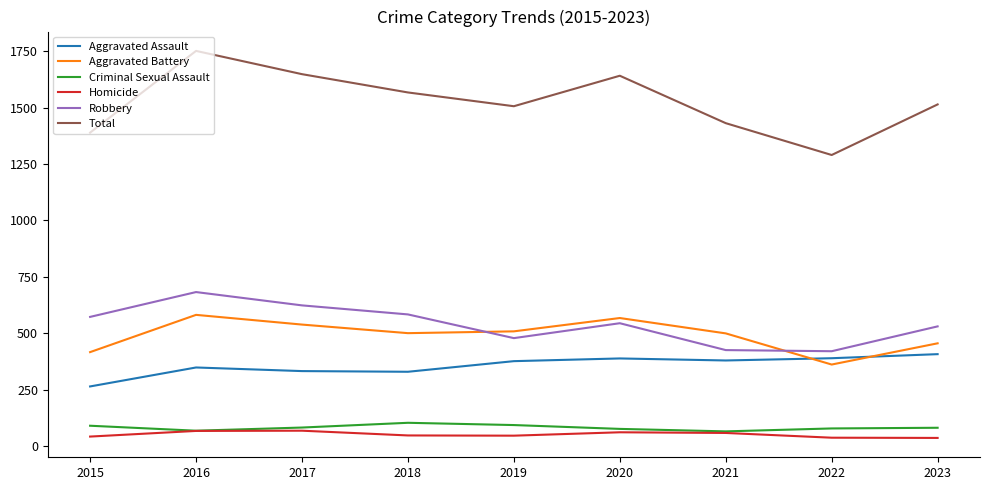

Is the value of Aggravated Battery at 2021 greater than the value of Robbery at 2019?

Yes